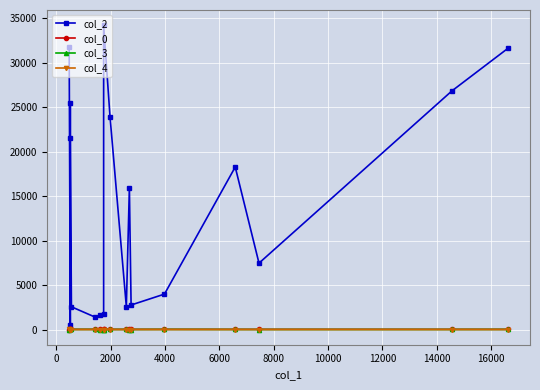

What are all the series names shown in the legend?

col_2, col_0, col_3, col_4